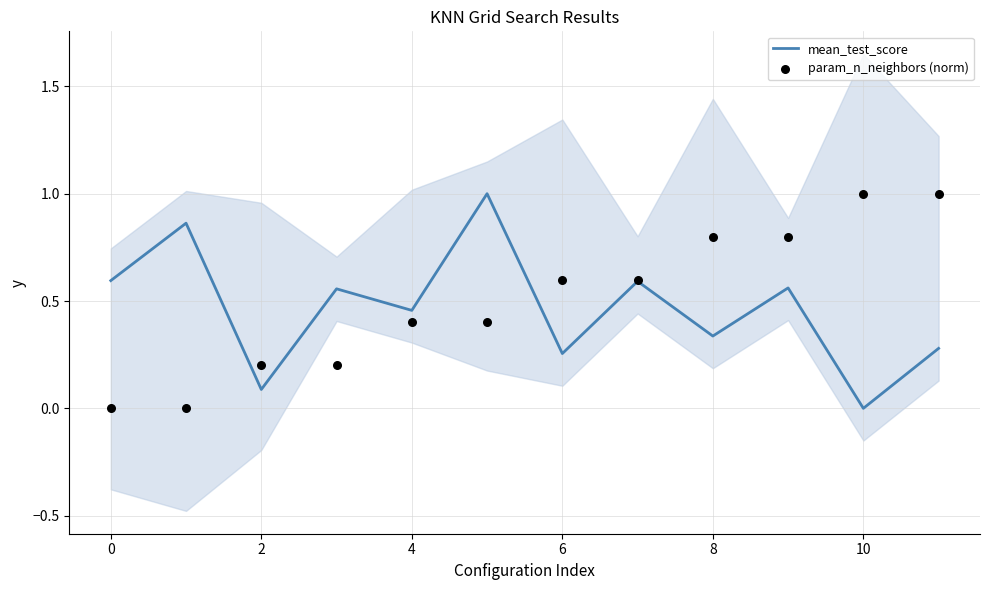

Is the value of param_n_neighbors (norm) at 11 greater than the value of mean_test_score at 2?

Yes